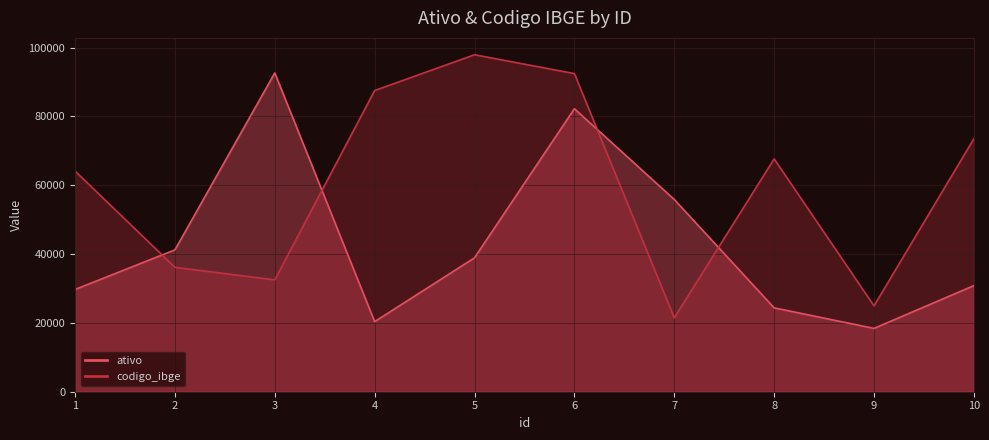

The ativo series shows 12693 at 8. True or false?

False